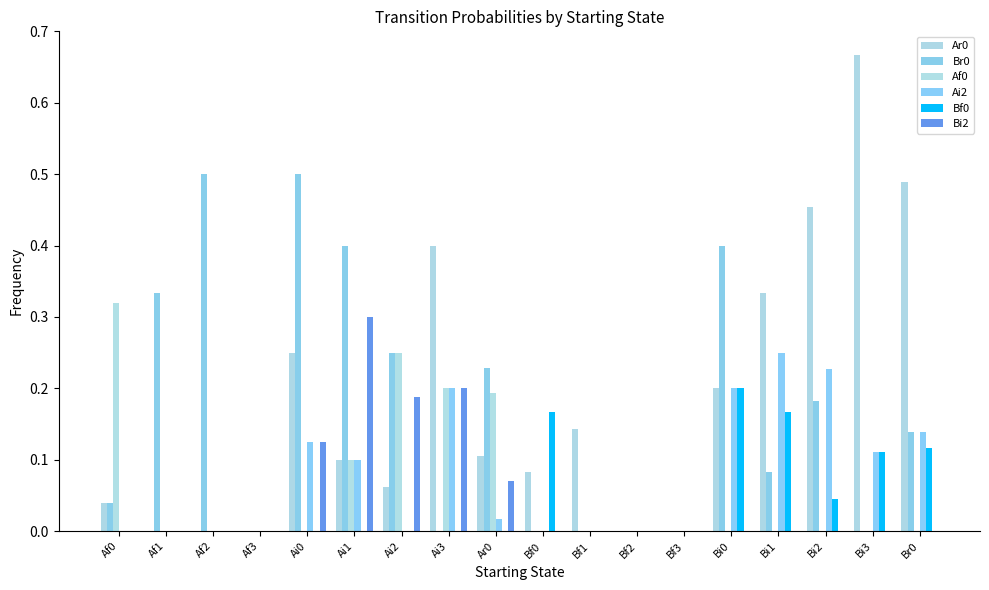

Reading left to right, transcribe all the data shown in this chart.

Ar0: Af0=0.0	Af1=0.0	Af2=0.0	Af3=0.0	Ai0=0.2	Ai1=0.1	Ai2=0.1	Ai3=0.4	Ar0=0.1	Bf0=0.1	Bf1=0.1	Bf2=0.0	Bf3=0.0	Bi0=0.2	Bi1=0.3	Bi2=0.5	Bi3=0.7	Br0=0.5
Br0: Af0=0.0	Af1=0.3	Af2=0.5	Af3=0.0	Ai0=0.5	Ai1=0.4	Ai2=0.2	Ai3=0.0	Ar0=0.2	Bf0=0.0	Bf1=0.0	Bf2=0.0	Bf3=0.0	Bi0=0.4	Bi1=0.1	Bi2=0.2	Bi3=0.0	Br0=0.1
Af0: Af0=0.3	Af1=0.0	Af2=0.0	Af3=0.0	Ai0=0.0	Ai1=0.1	Ai2=0.2	Ai3=0.2	Ar0=0.2	Bf0=0.0	Bf1=0.0	Bf2=0.0	Bf3=0.0	Bi0=0.0	Bi1=0.0	Bi2=0.0	Bi3=0.0	Br0=0.0
Ai2: Af0=0.0	Af1=0.0	Af2=0.0	Af3=0.0	Ai0=0.1	Ai1=0.1	Ai2=0.0	Ai3=0.2	Ar0=0.0	Bf0=0.0	Bf1=0.0	Bf2=0.0	Bf3=0.0	Bi0=0.2	Bi1=0.2	Bi2=0.2	Bi3=0.1	Br0=0.1
Bf0: Af0=0.0	Af1=0.0	Af2=0.0	Af3=0.0	Ai0=0.0	Ai1=0.0	Ai2=0.0	Ai3=0.0	Ar0=0.0	Bf0=0.2	Bf1=0.0	Bf2=0.0	Bf3=0.0	Bi0=0.2	Bi1=0.2	Bi2=0.0	Bi3=0.1	Br0=0.1
Bi2: Af0=0.0	Af1=0.0	Af2=0.0	Af3=0.0	Ai0=0.1	Ai1=0.3	Ai2=0.2	Ai3=0.2	Ar0=0.1	Bf0=0.0	Bf1=0.0	Bf2=0.0	Bf3=0.0	Bi0=0.0	Bi1=0.0	Bi2=0.0	Bi3=0.0	Br0=0.0